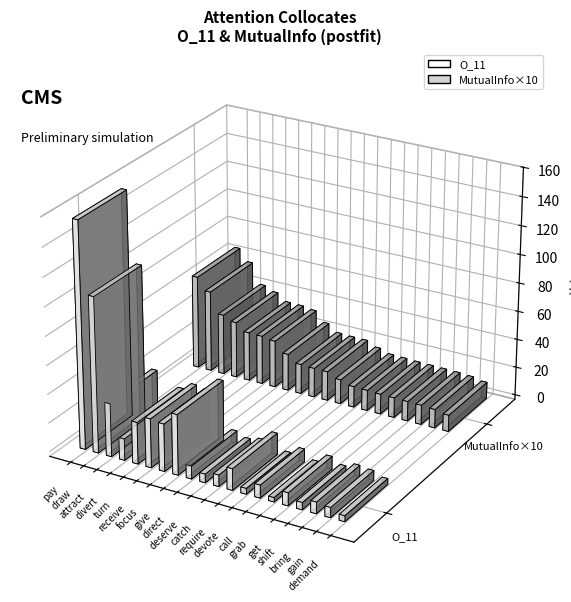

Which category has the highest value in the O_11 series?

pay